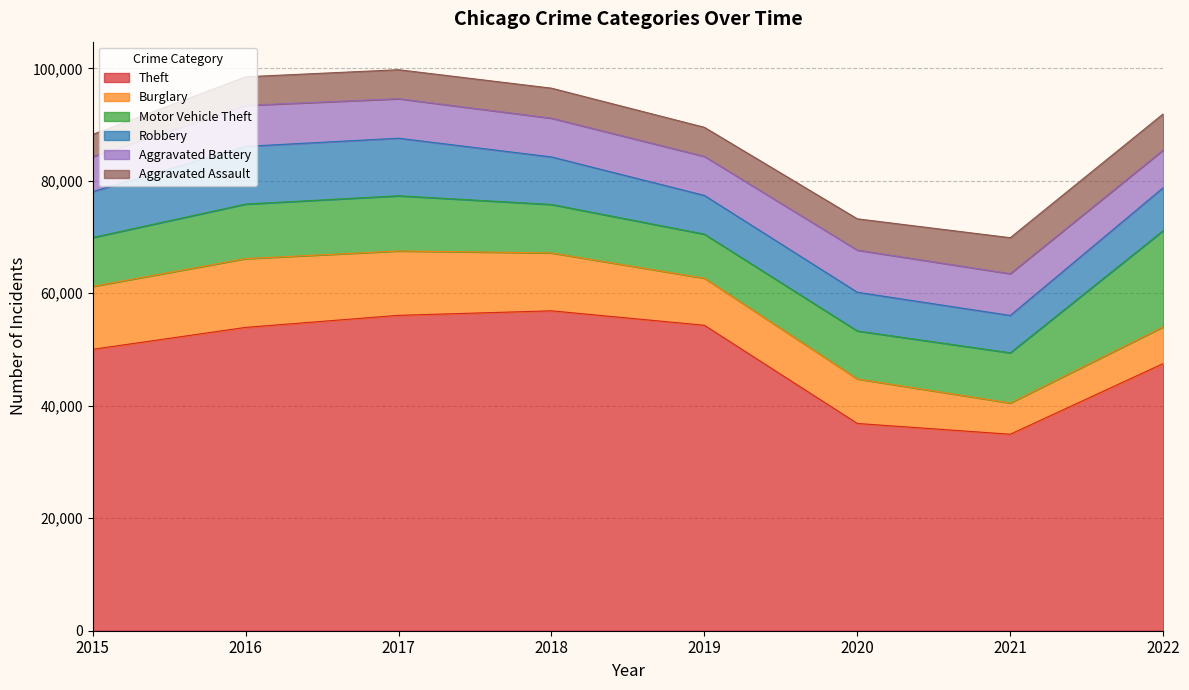

How many categories are shown in the chart?

8